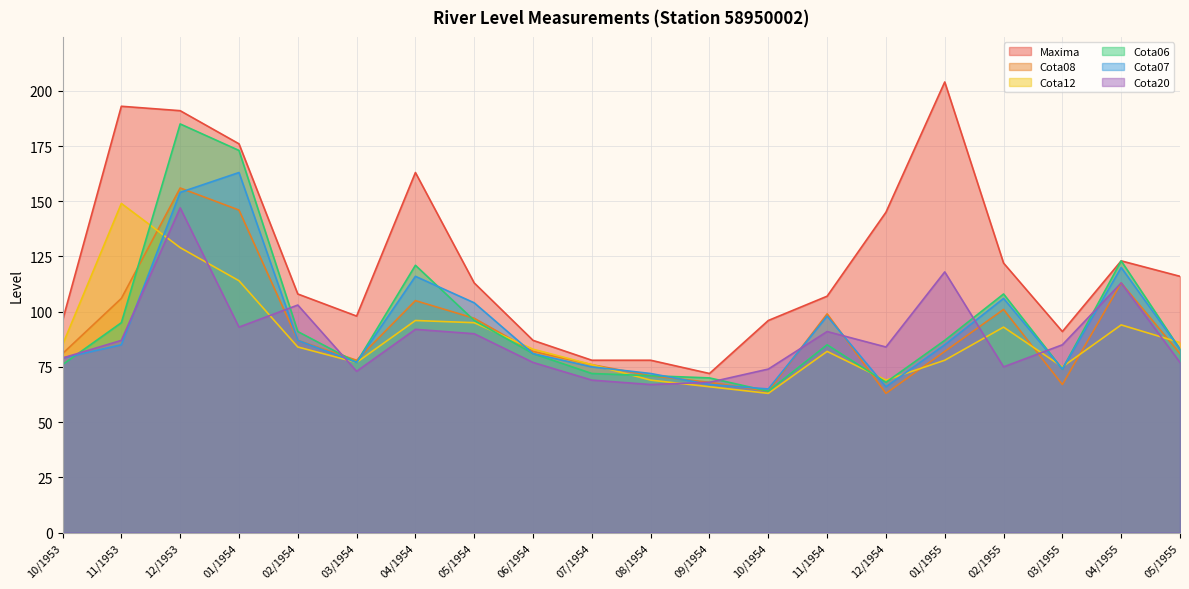

What is the difference between the maximum and minimum values in the Maxima series?

132